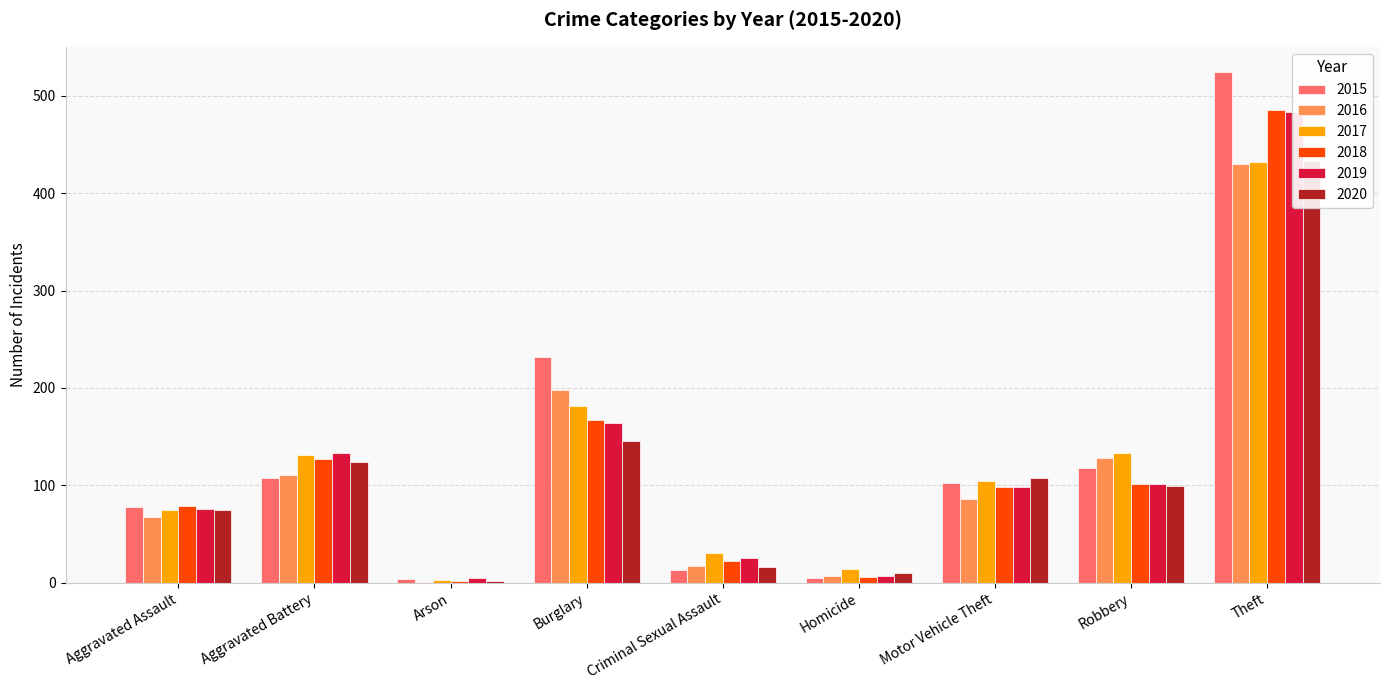

Which series changed the most between Burglary and Theft?

2019